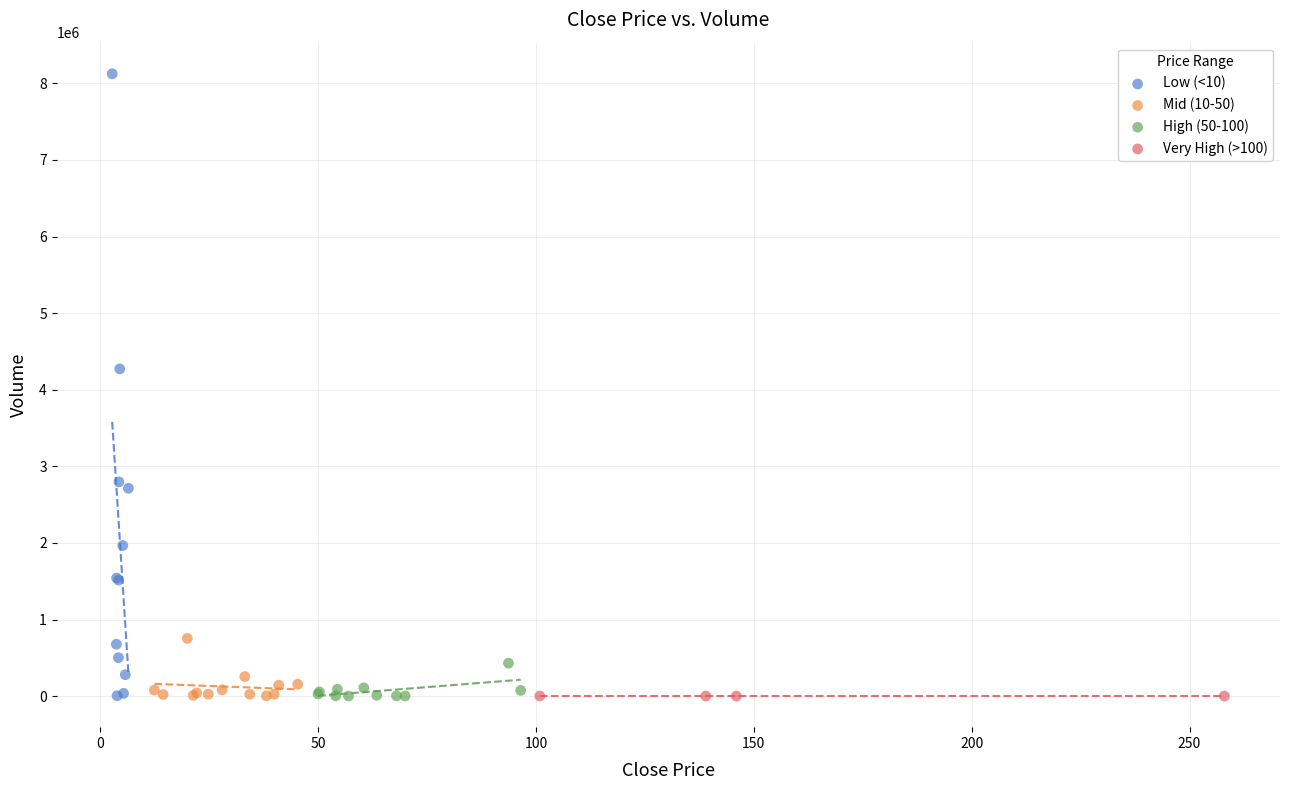

Which series reaches the maximum Y coordinate?

Low (<10)